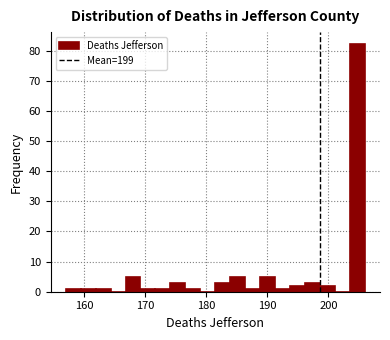

Read against the x-axis, roughly where is the centre of the tallest bar?

205